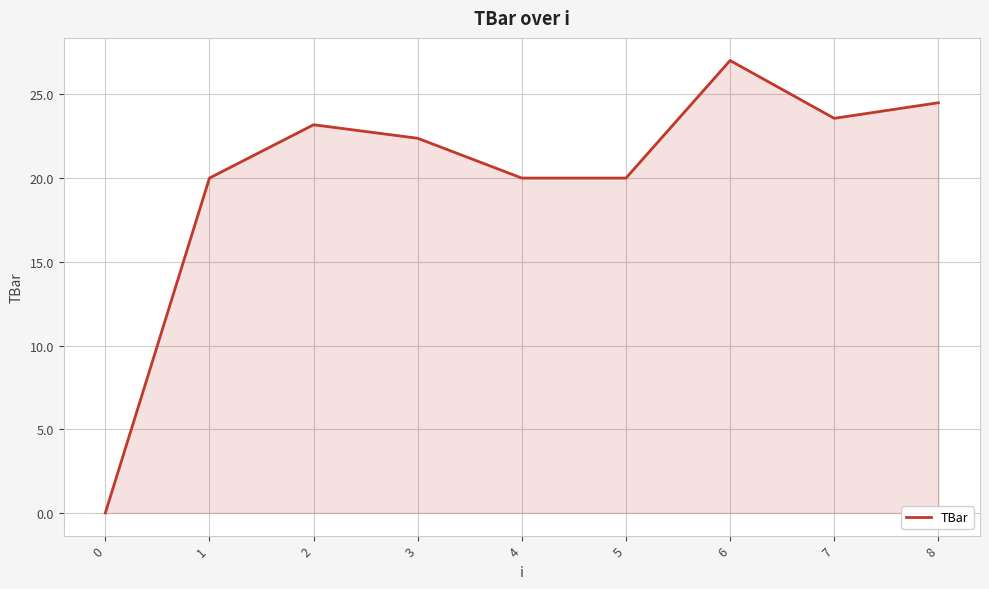

What value does the data have at 7?

23.6